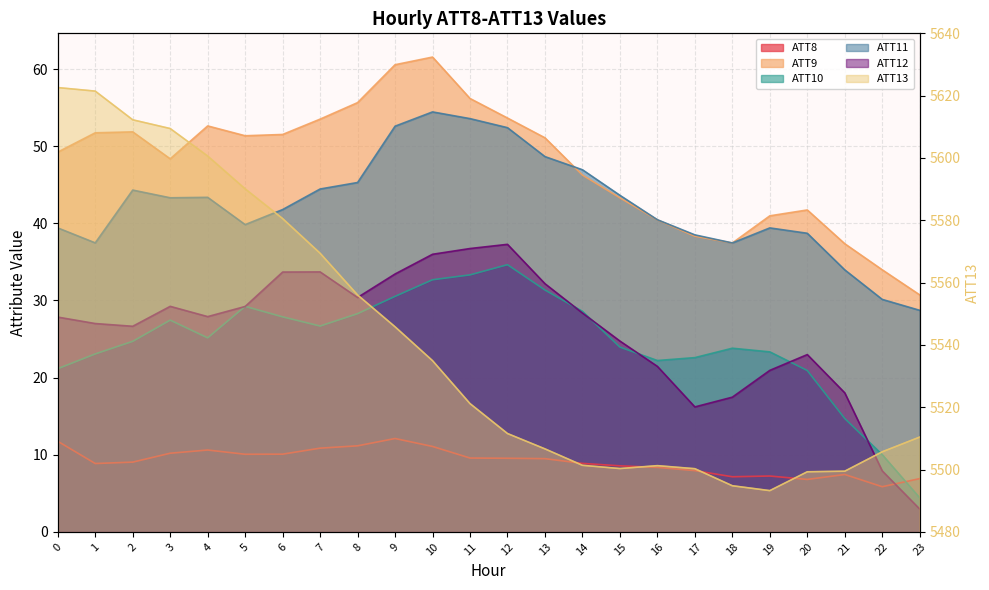

Where is the first local maximum for ATT10?

3